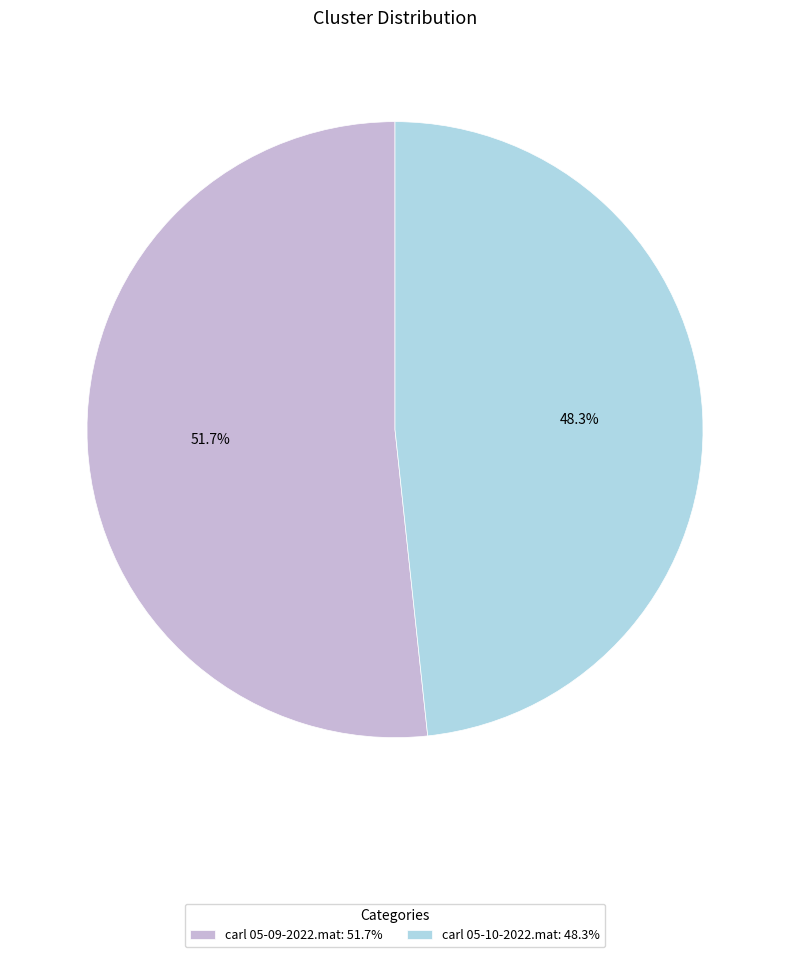

To the nearest percent, what portion does carl 05-09-2022.mat represent?

52%